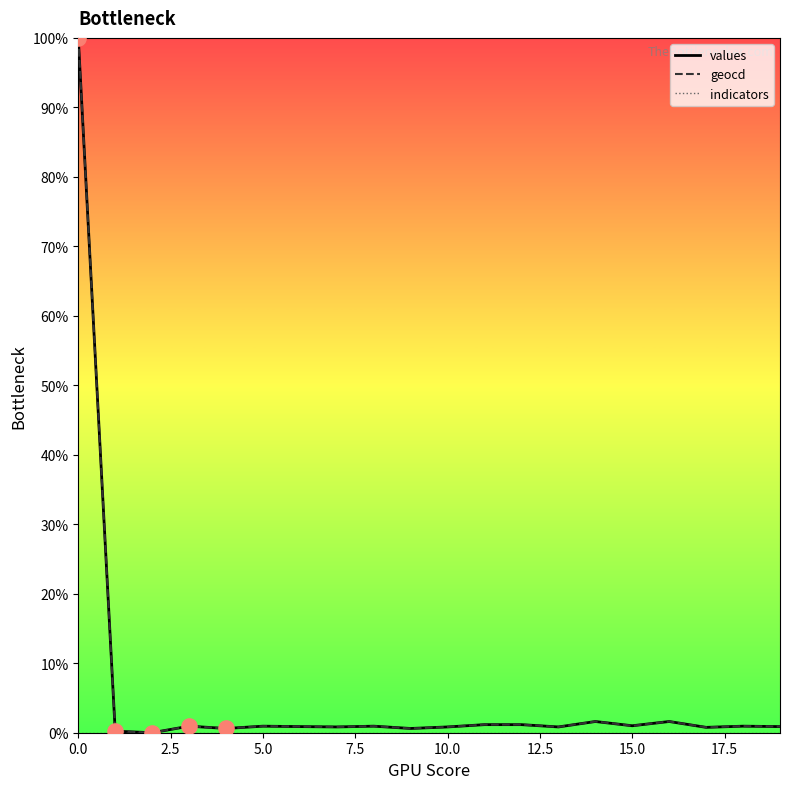

What is the maximum value shown in the chart?

100.0